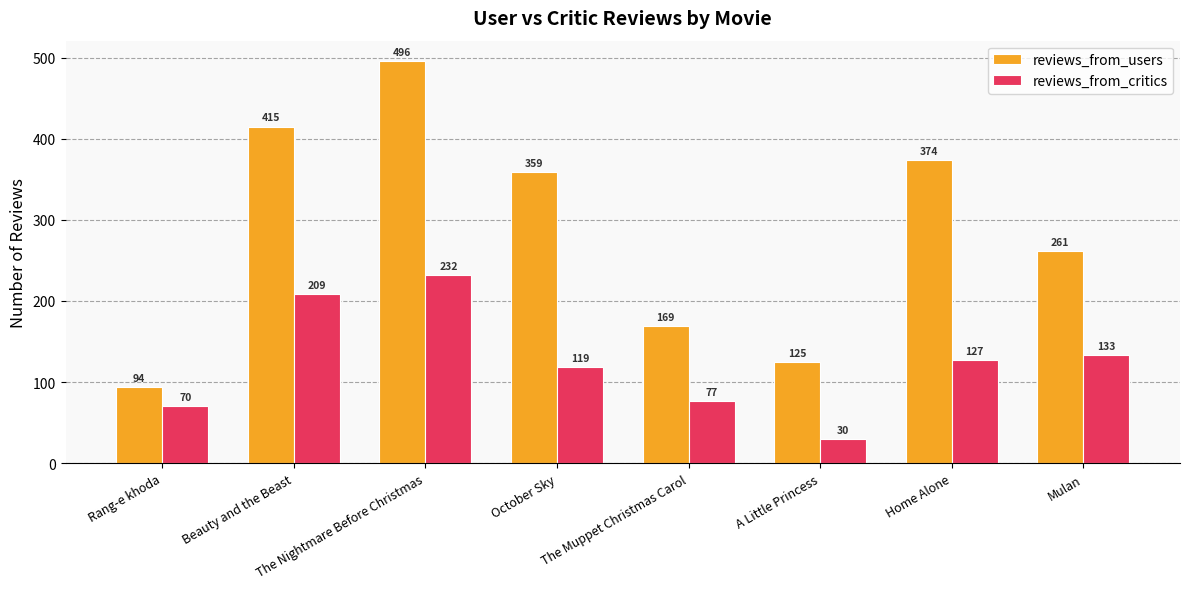

The reviews_from_users series shows 141 at Rang-e khoda. True or false?

False